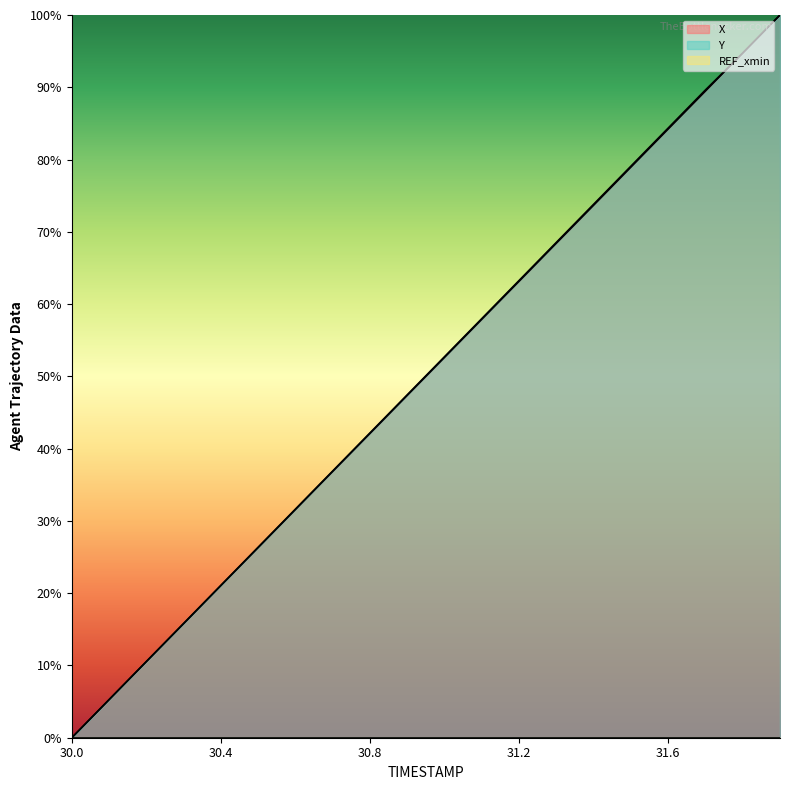

Reading left to right, list all the values displayed in this chart.

X: 30.0=0.0	30.1=5.3	30.2=10.5	30.3=15.8	30.4=21.1	30.5=26.3	30.6=31.6	30.7=36.8	30.8=42.1	30.9=47.4	31.0=52.6	31.1=57.9	31.2=63.2	31.3=68.4	31.4=73.7	31.5=78.9	31.6=84.2	31.7=89.5	31.8=94.7	31.9=100.0
Y: 30.0=0.0	30.1=5.3	30.2=10.5	30.3=15.8	30.4=21.1	30.5=26.4	30.6=31.6	30.7=36.9	30.8=42.2	30.9=47.5	31.0=52.7	31.1=58.0	31.2=63.3	31.3=68.5	31.4=73.8	31.5=79.1	31.6=84.4	31.7=89.6	31.8=94.7	31.9=100.0